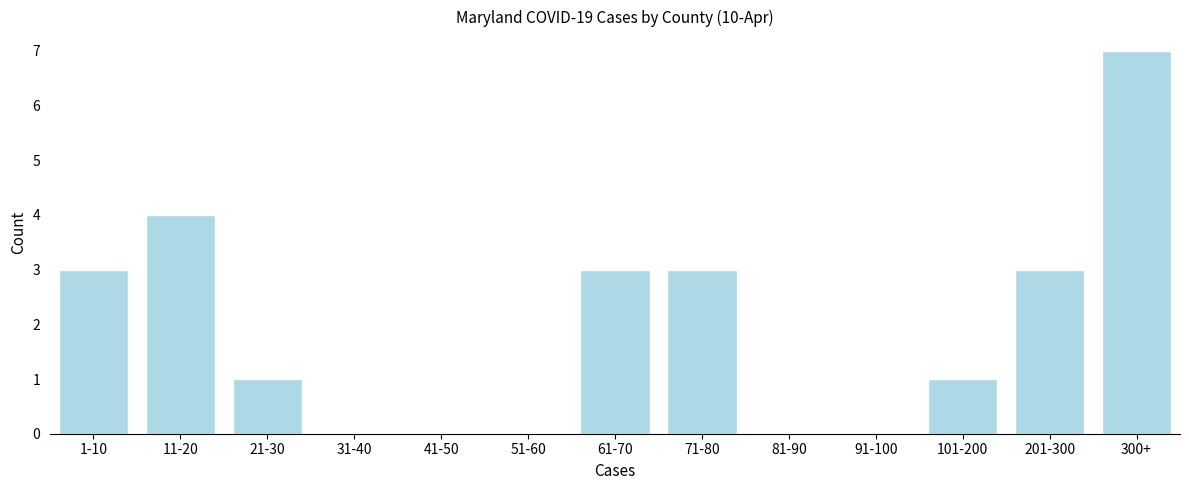

Reading right to left, transcribe all the data shown in this chart.

300+=7	201-300=3	101-200=1	91-100=0	81-90=0	71-80=3	61-70=3	51-60=0	41-50=0	31-40=0	21-30=1	11-20=4	1-10=3